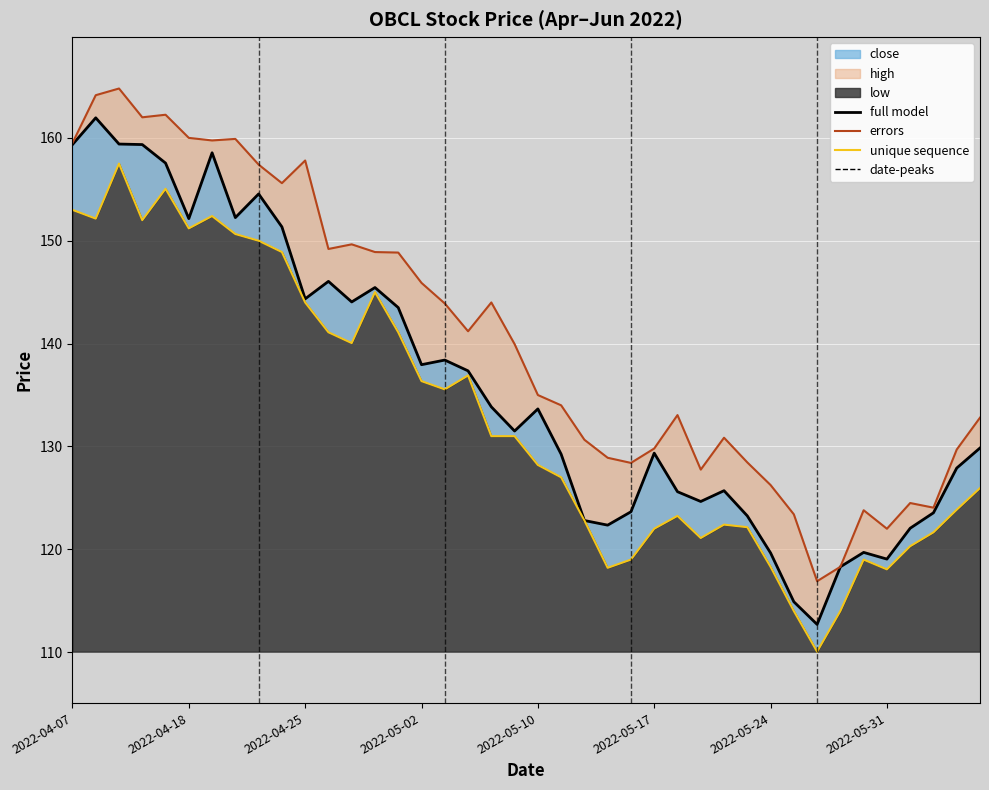

At 2022-05-10, list the series in order from largest to smallest.

high, close, low